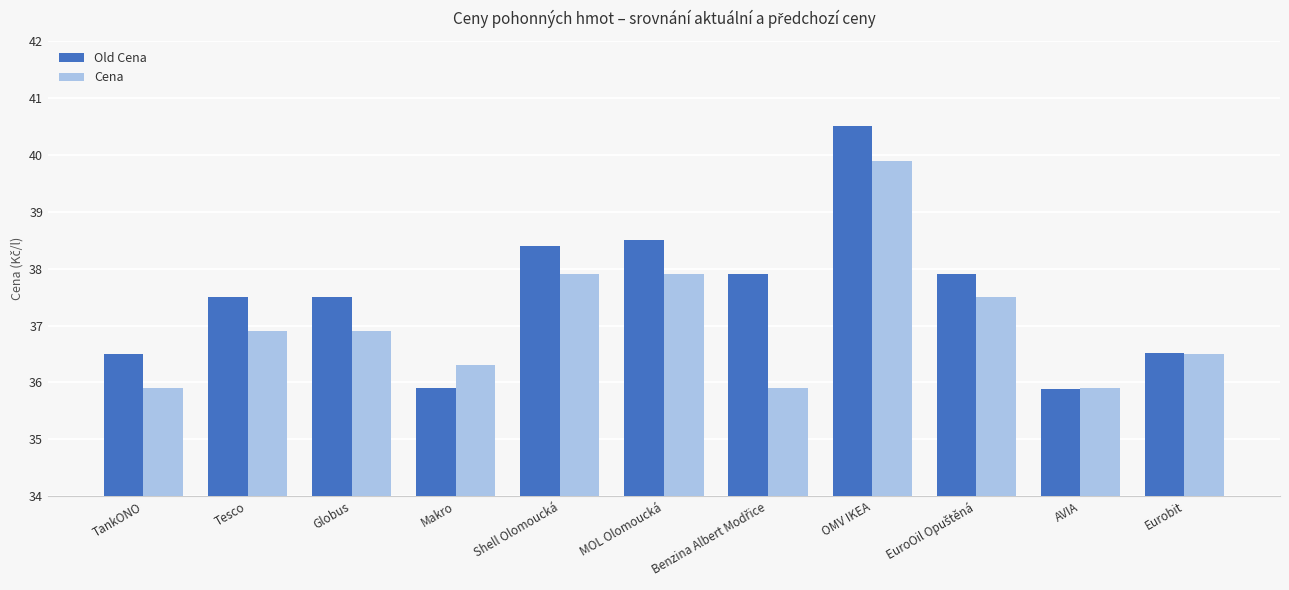

What is the lowest value of the Cena series?

35.9